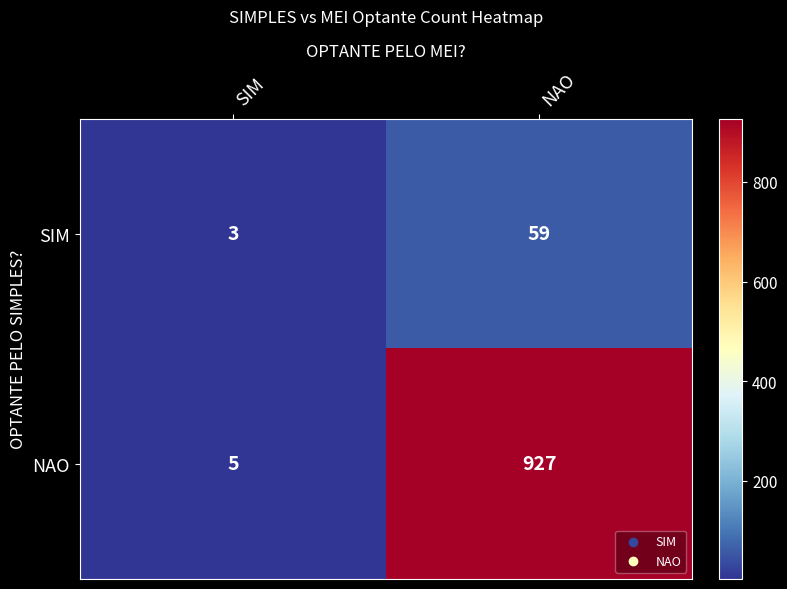

True or false: NAO has a value of 5 at SIM.

True